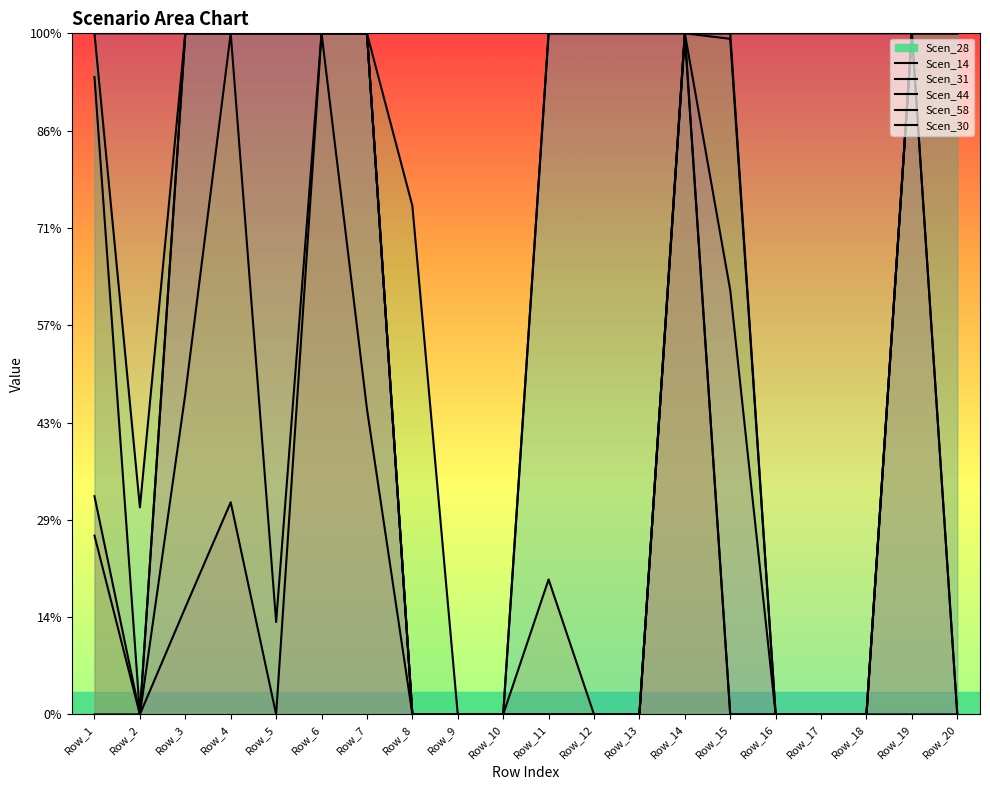

Which has a higher value, Row_14 or Row_20?

Row_14